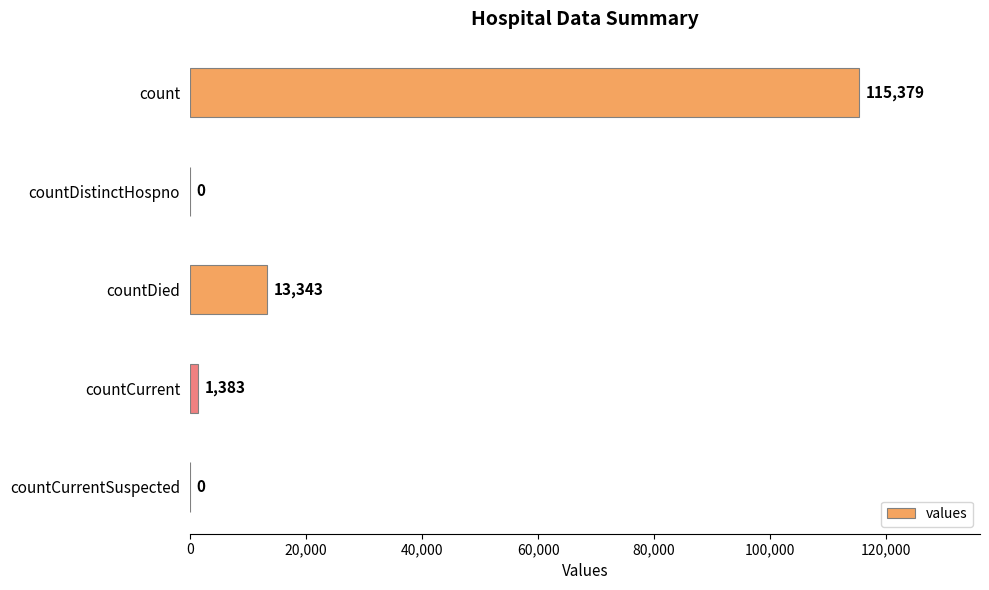

What is the sum of all values?

130105